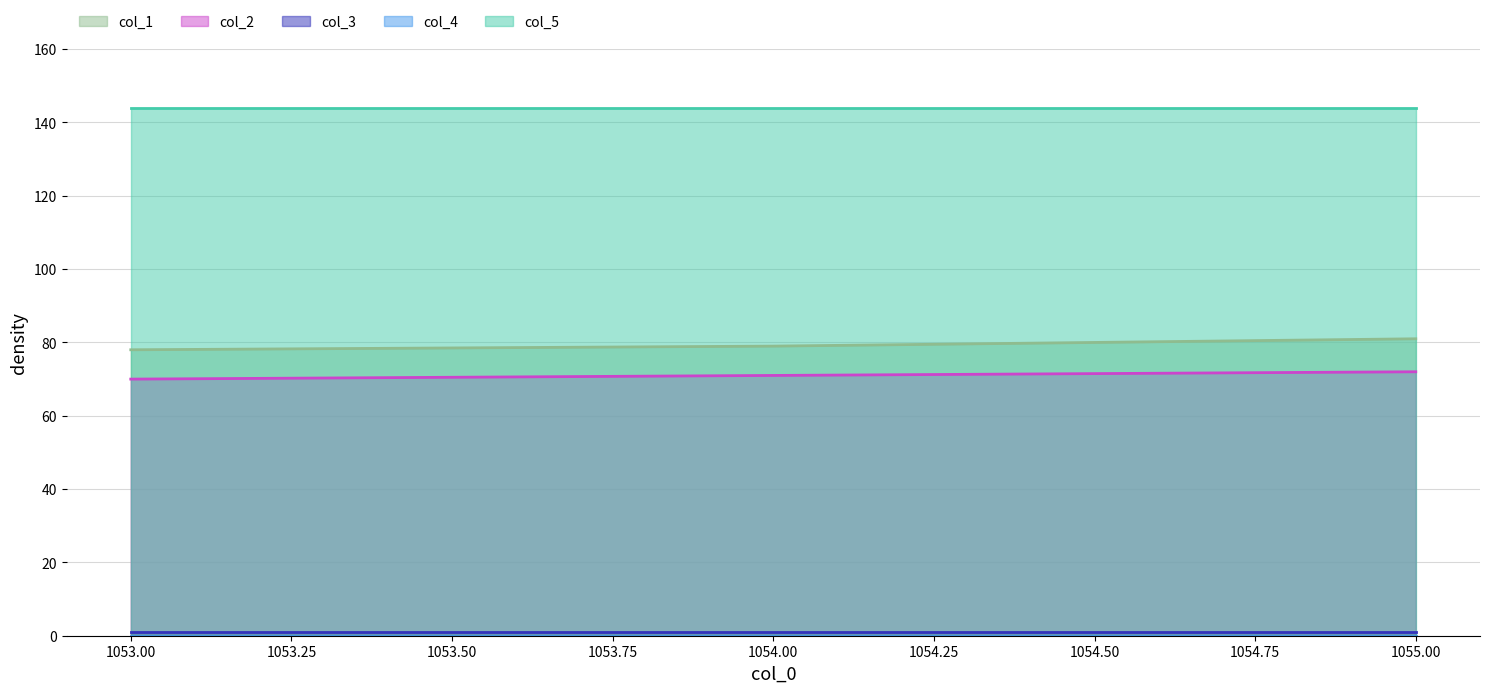

What is the difference between the maximum and minimum values in the col_2 series?

2